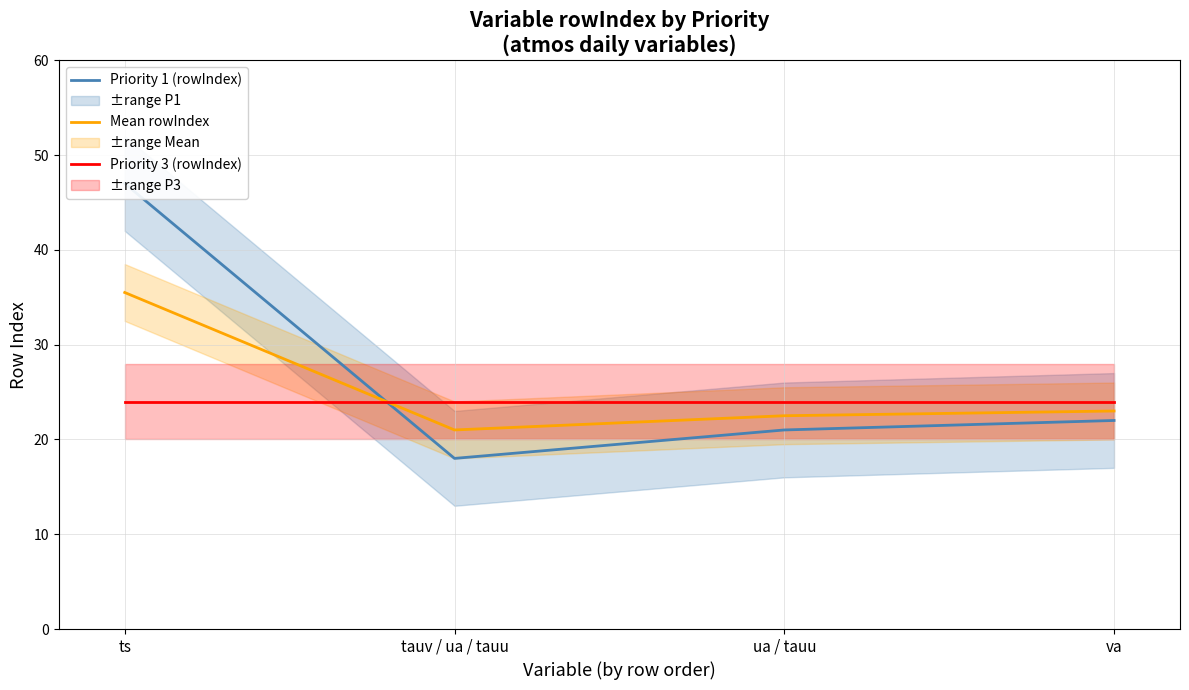

What is the value of the Priority 1 (rowIndex) point at the 2nd from the left?

18.0